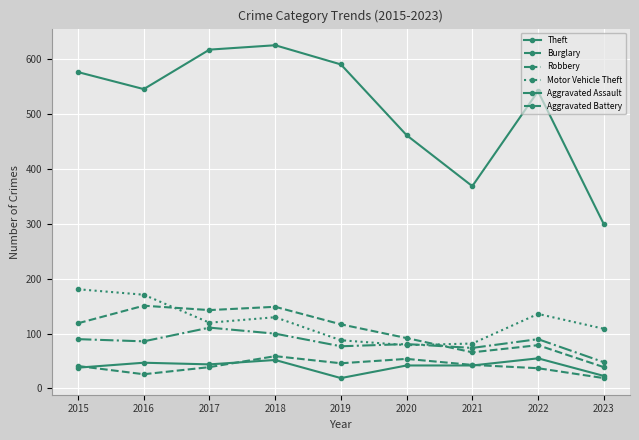

At which category does the chart reach its minimum across all series?

2019